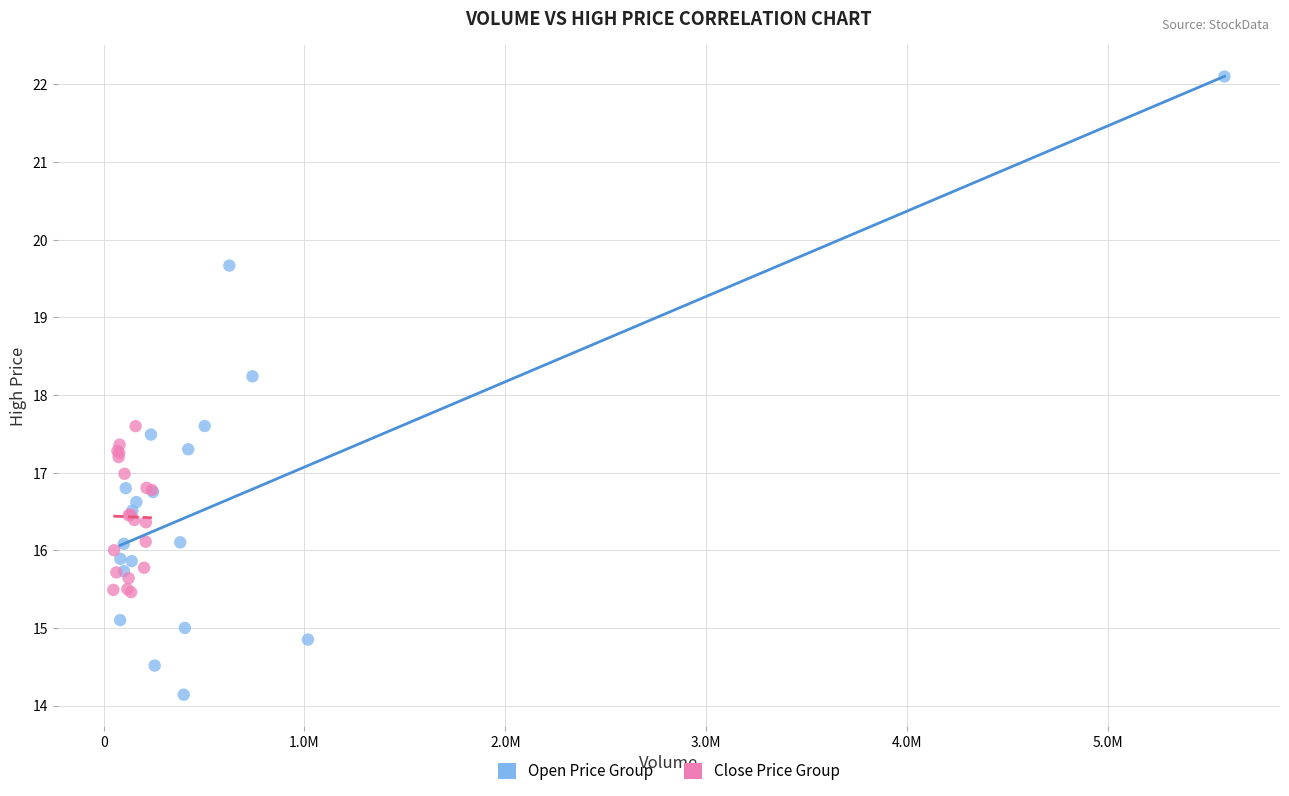

Which series contains the highest Y value?

Open Price Group